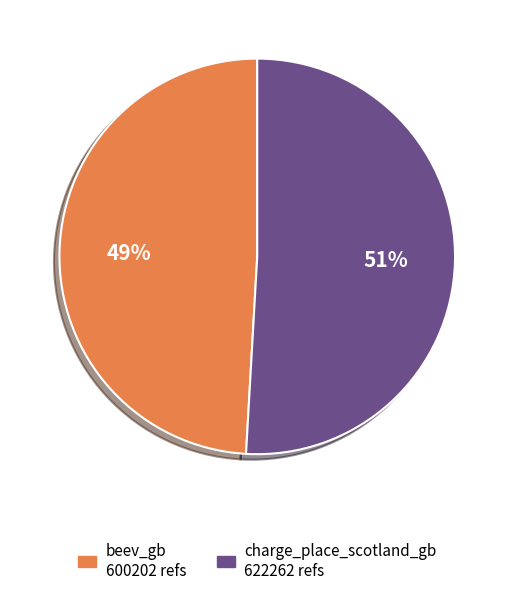

True or false: charge_place_scotland_gb accounts for 62% of the total.

False